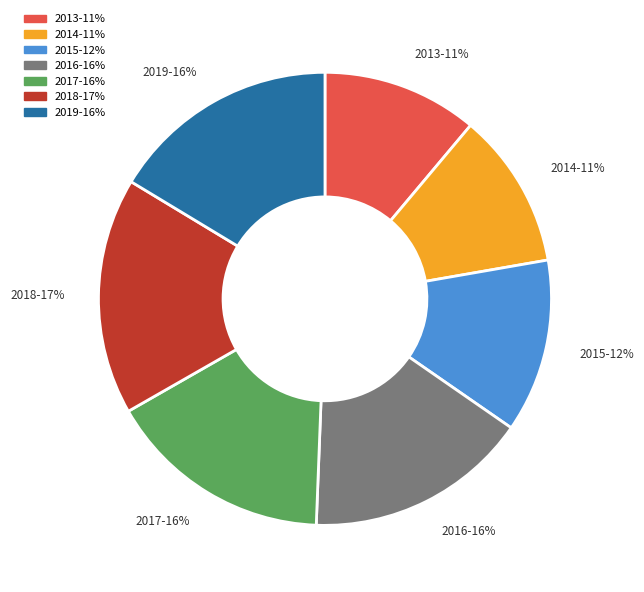

How many slices are in this pie chart?

7